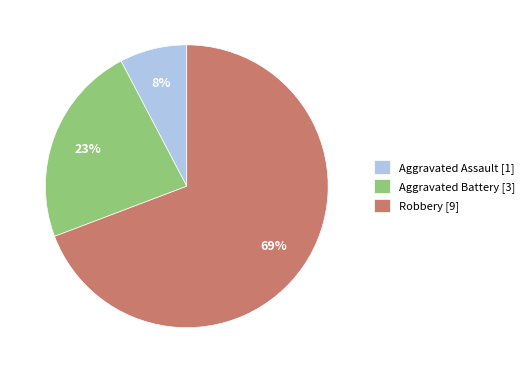

To the nearest percent, what portion does Aggravated Assault represent?

8%